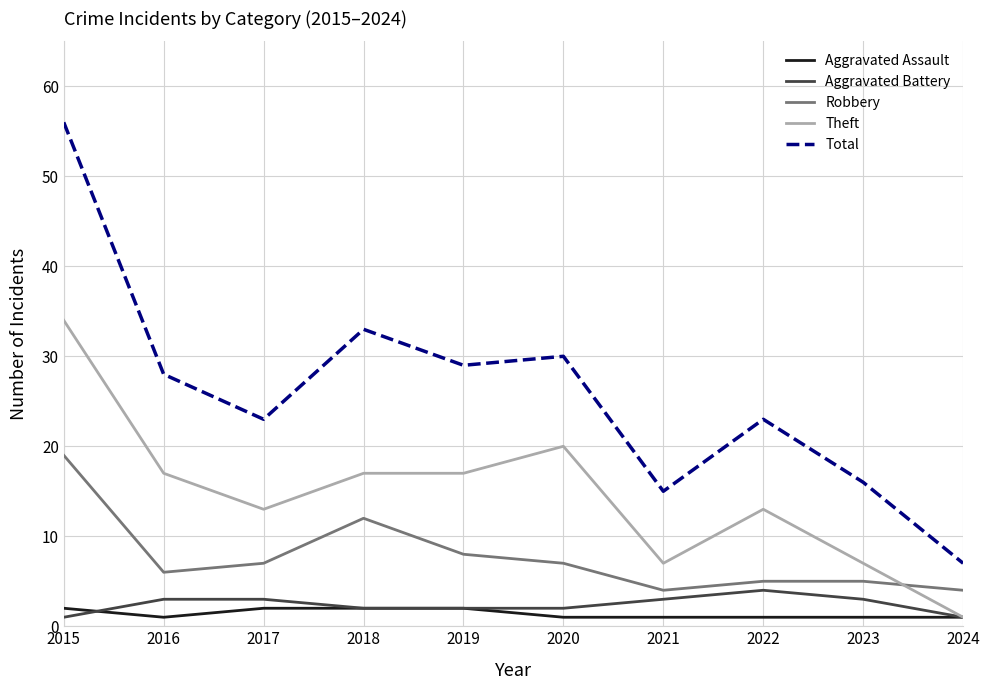

True or false: Robbery and Total intersect in this chart.

False